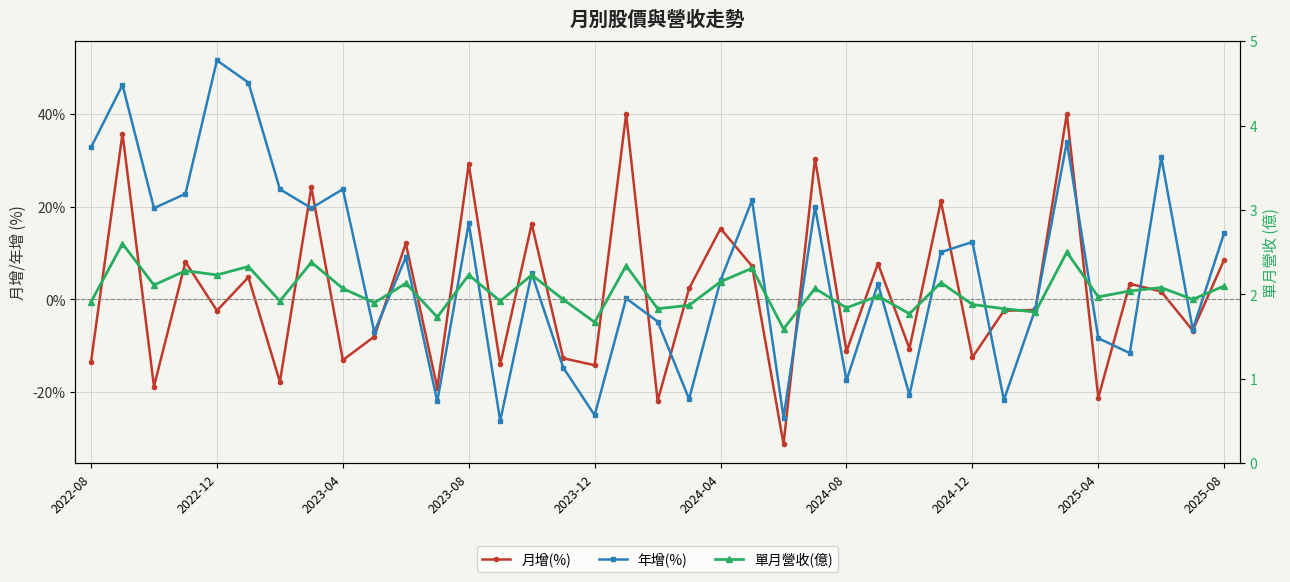

What is the sum of all 單月營收(億) values?

75.6